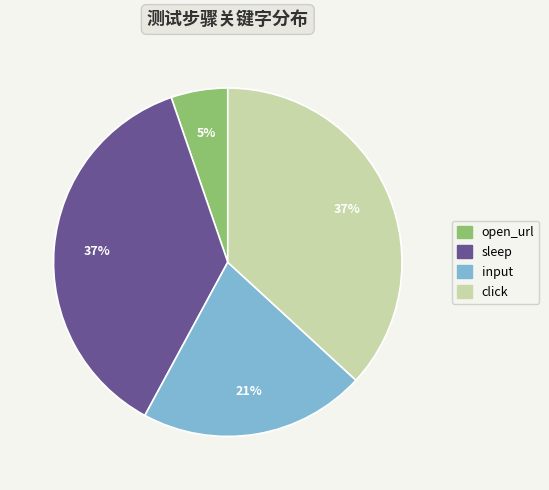

Which slice is the smallest?

open_url